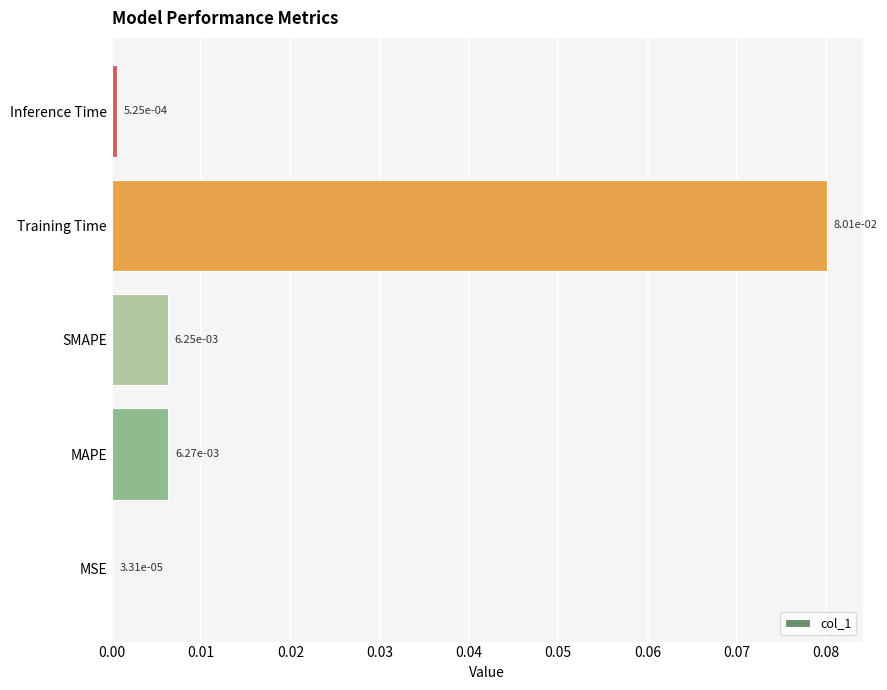

What is the change in value from SMAPE to Training Time?

+0.1